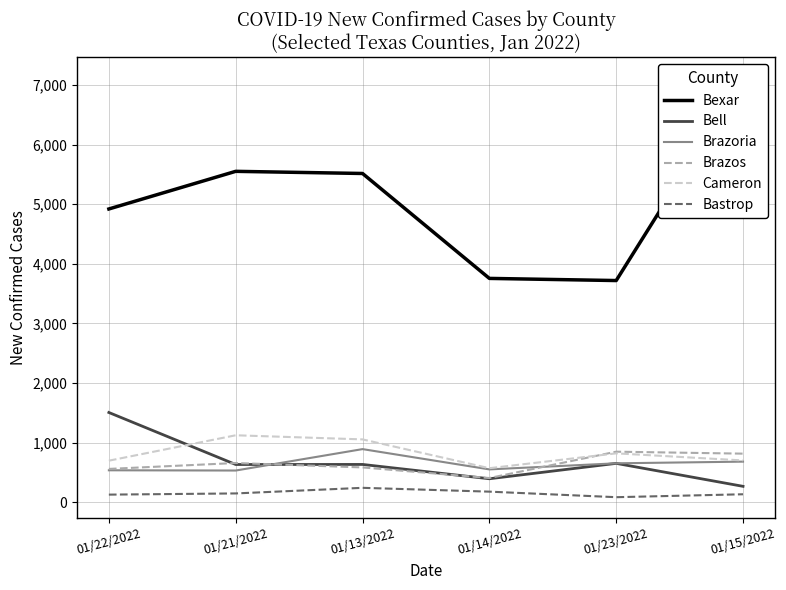

At which label does Cameron reach its minimum?

01/14/2022